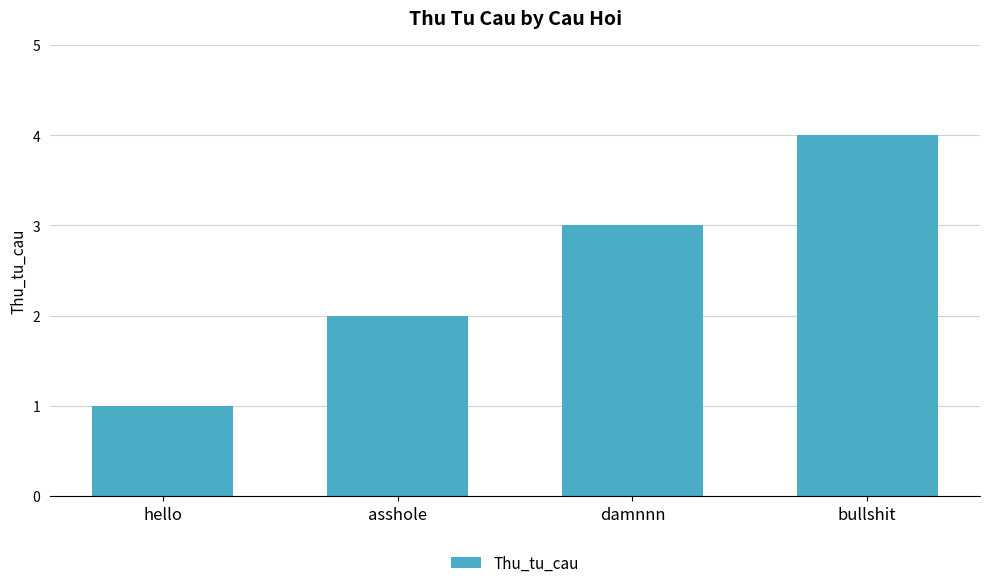

Which has a higher value, damnnn or bullshit?

bullshit